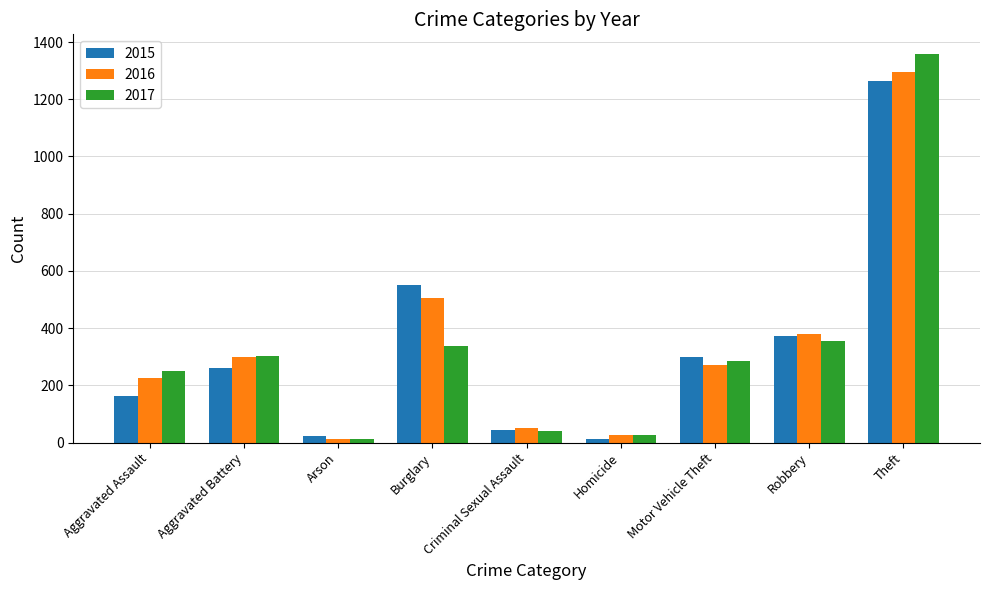

Which series has the widest spread of values?

2017